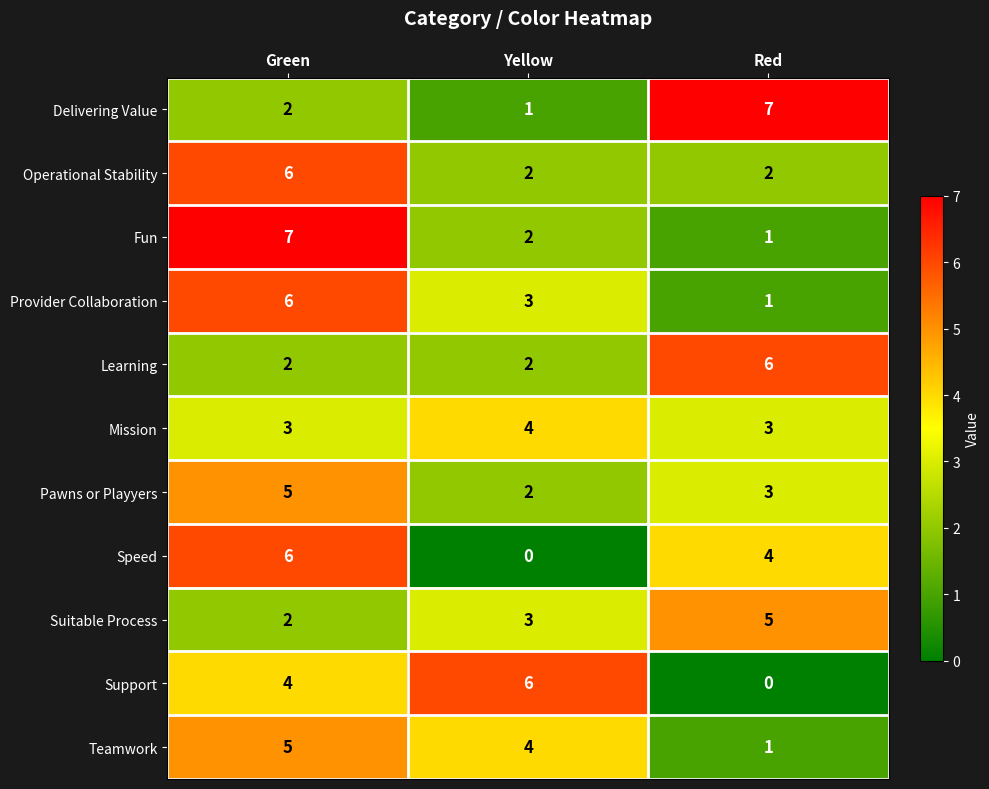

Is the value of Pawns or Playyers at Yellow greater than the value of Mission at Red?

No